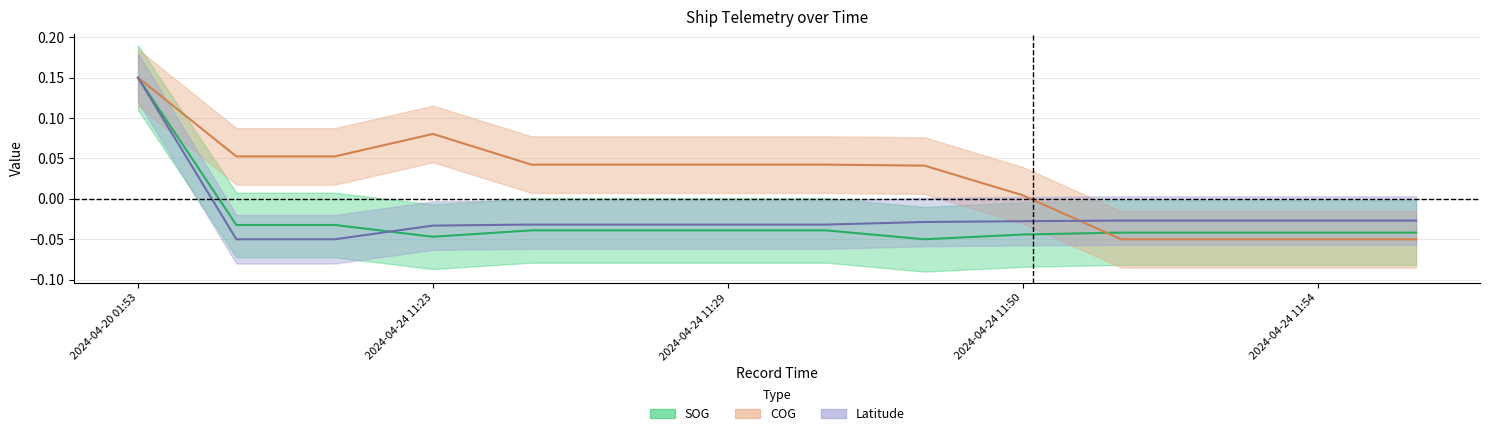

Rank the series by their maximum value, from lowest to highest.

SOG, COG, Latitude